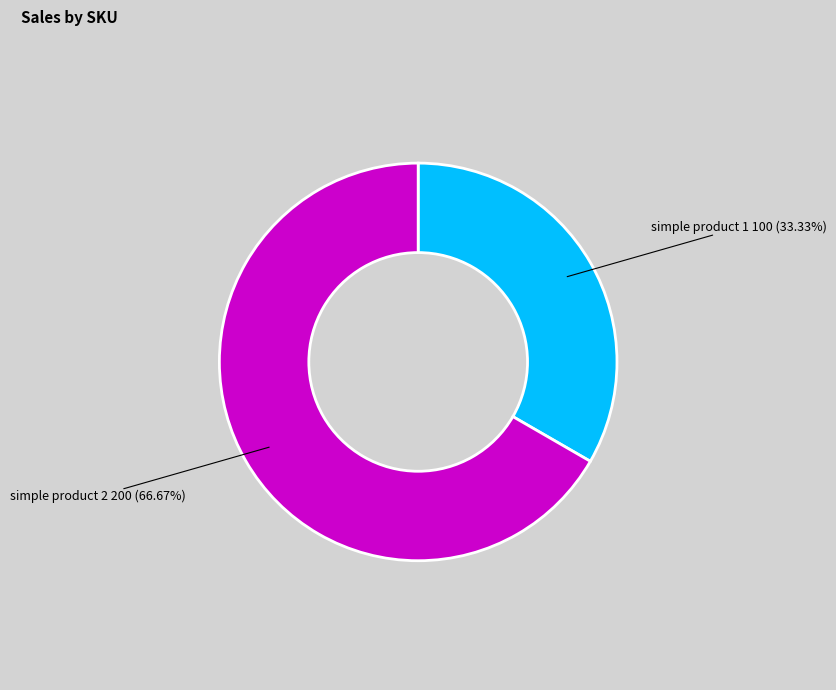

How many segments does this pie chart have?

2